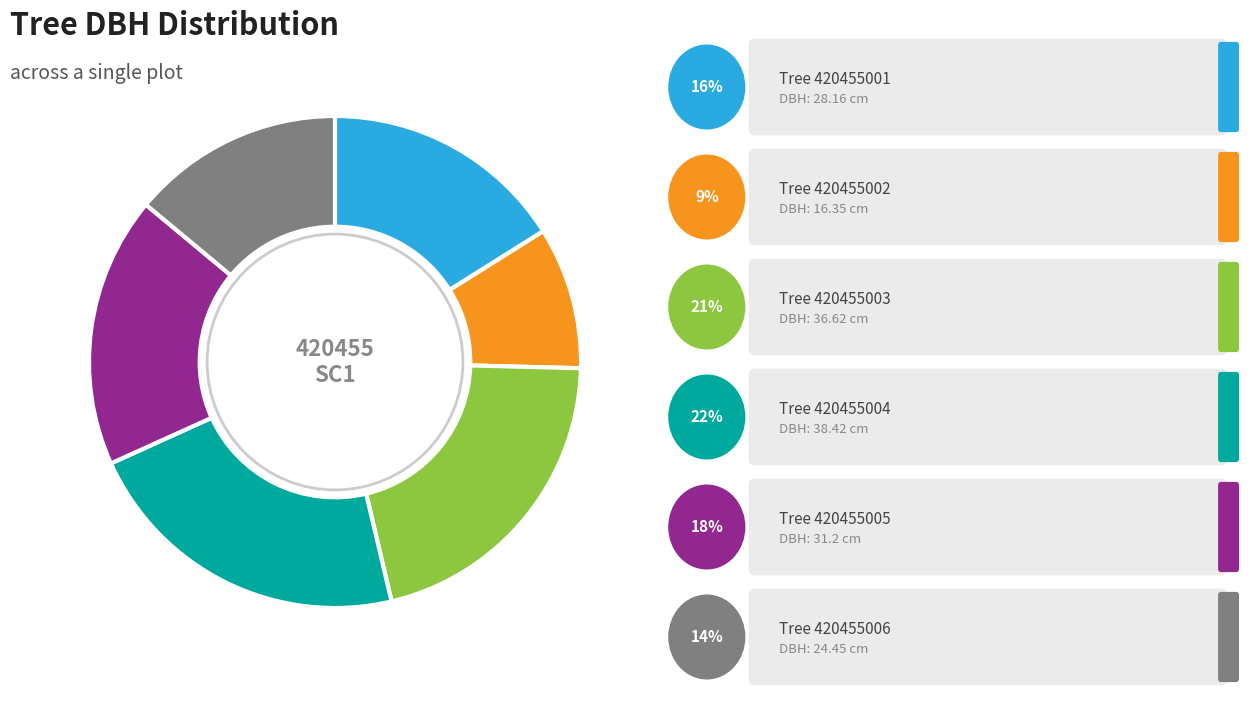

Does any single category account for the majority?

No